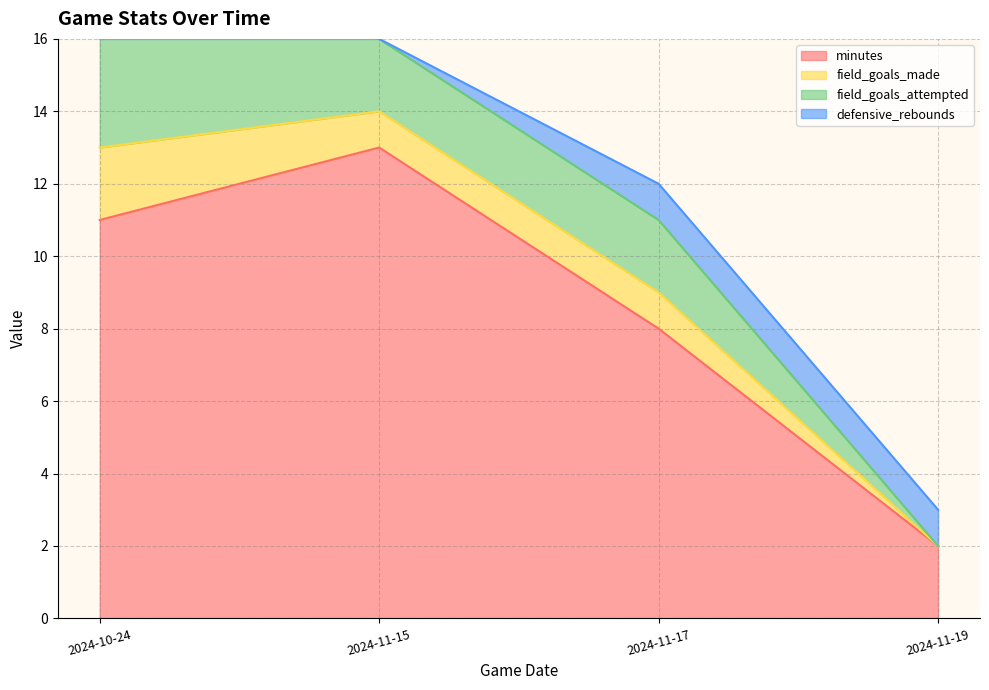

How many lines are shown in the chart?

4